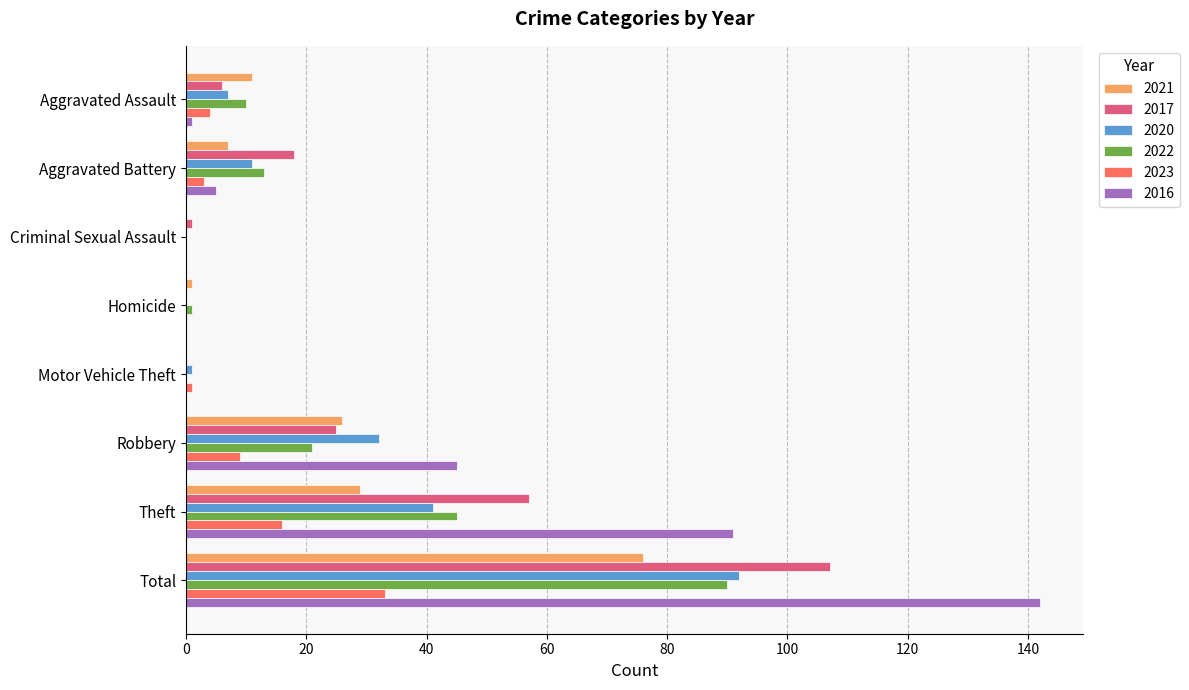

What is the sum of all 2020 values?

184